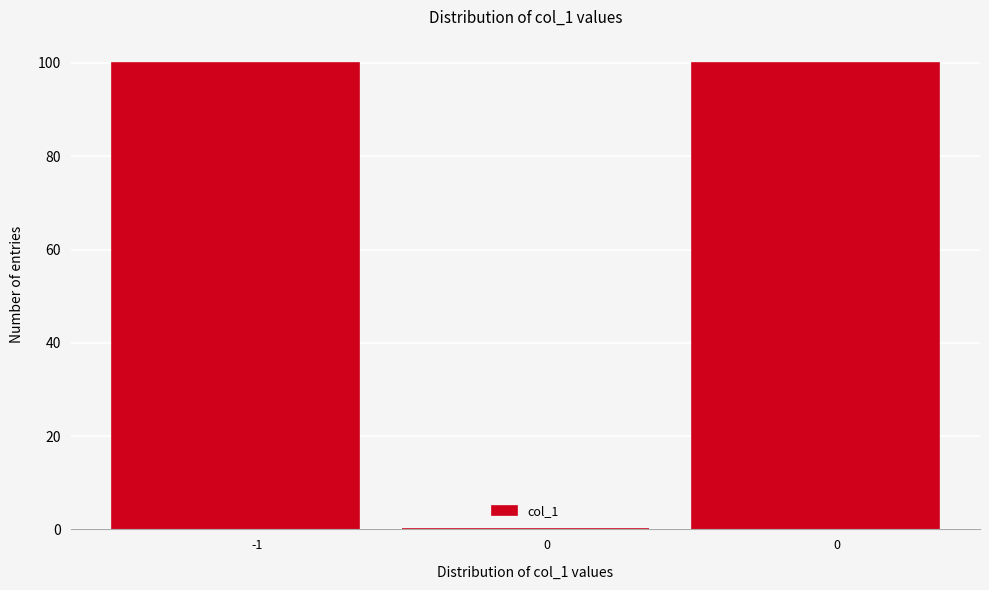

How many values are above zero?

2